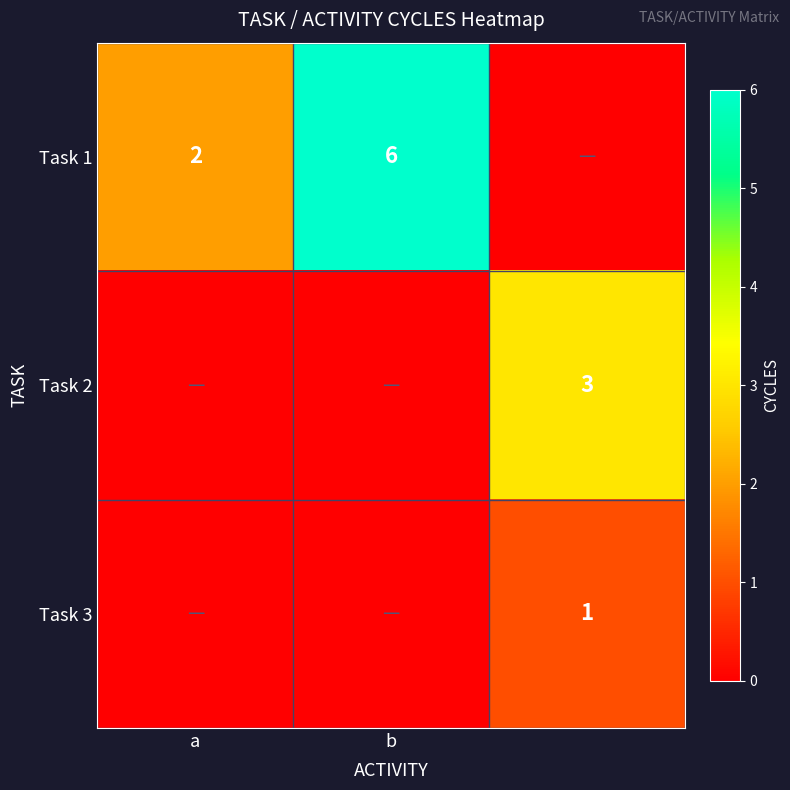

Is it true that Task 1 equals 6 at b?

True